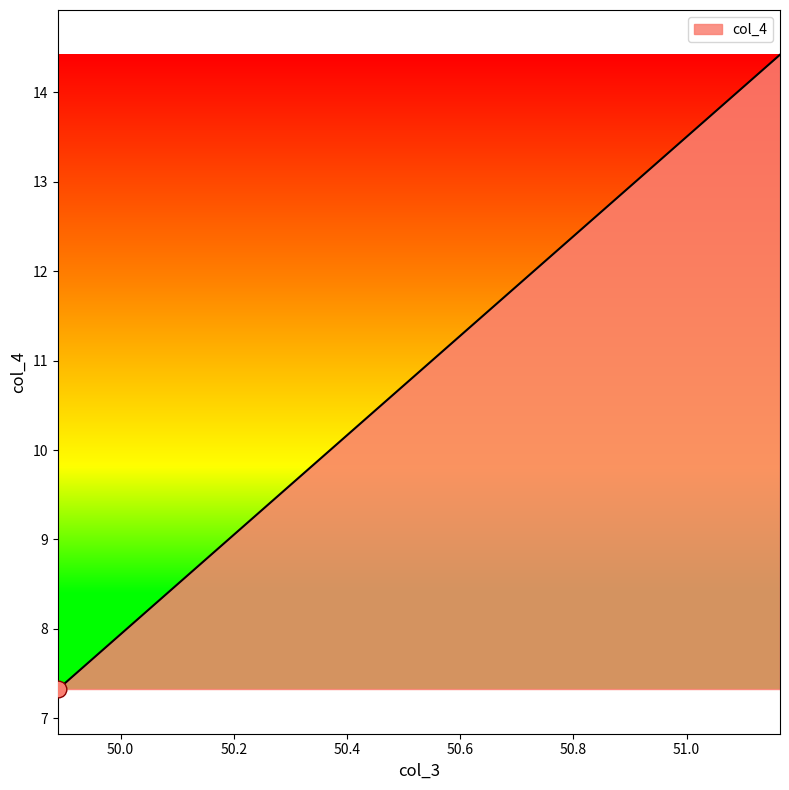

What is the greatest value displayed?

14.4